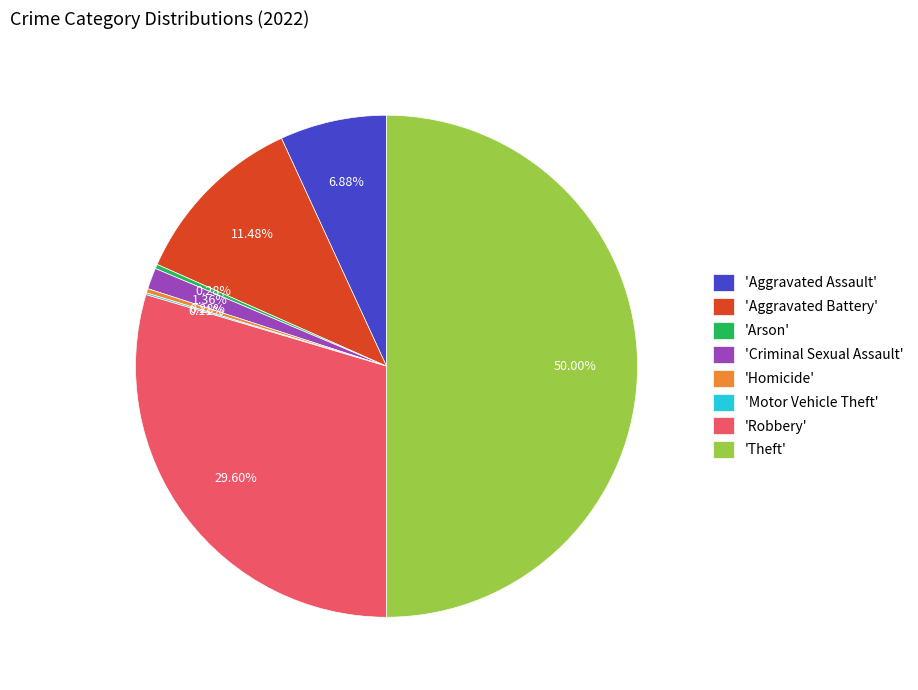

Which slice is the largest?

'Theft'